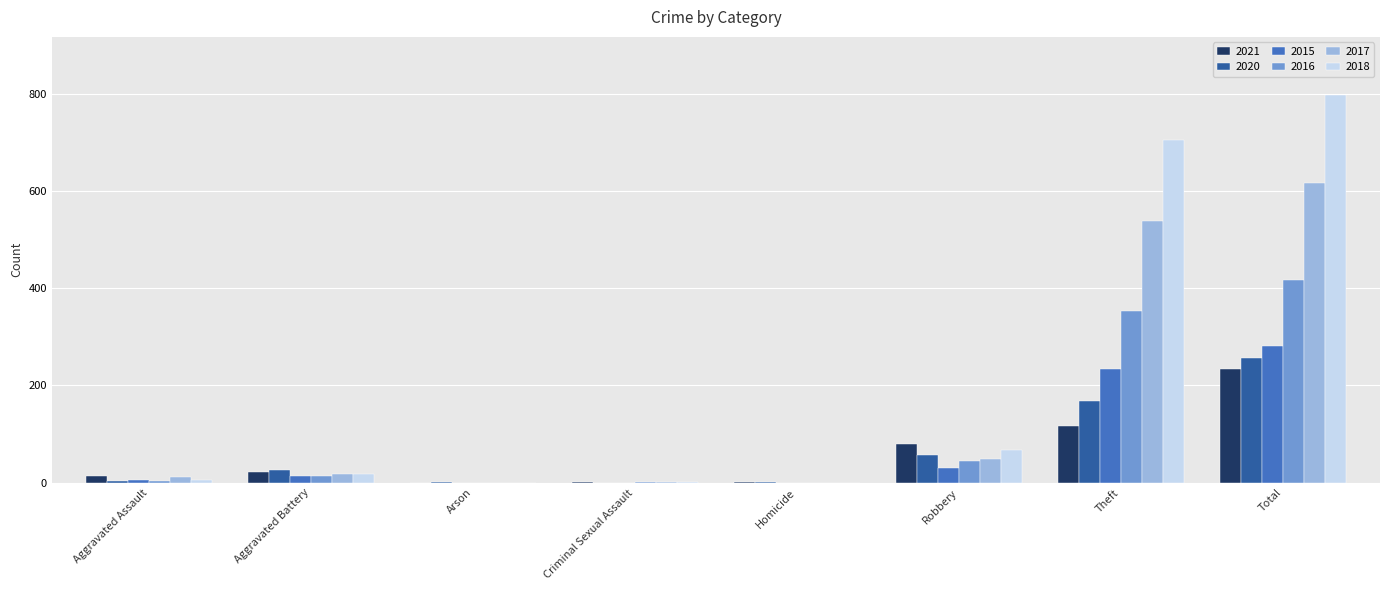

What is the sum of all 2017 values?

1234